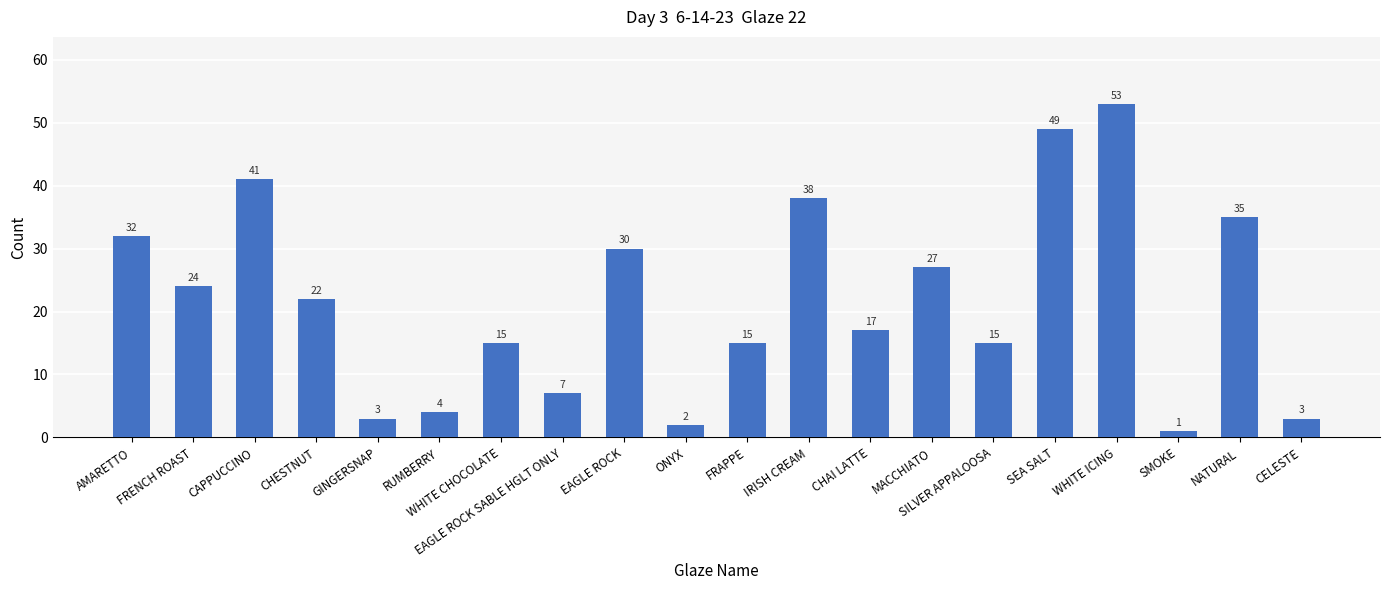

At which label is the value closest to 27?

MACCHIATO